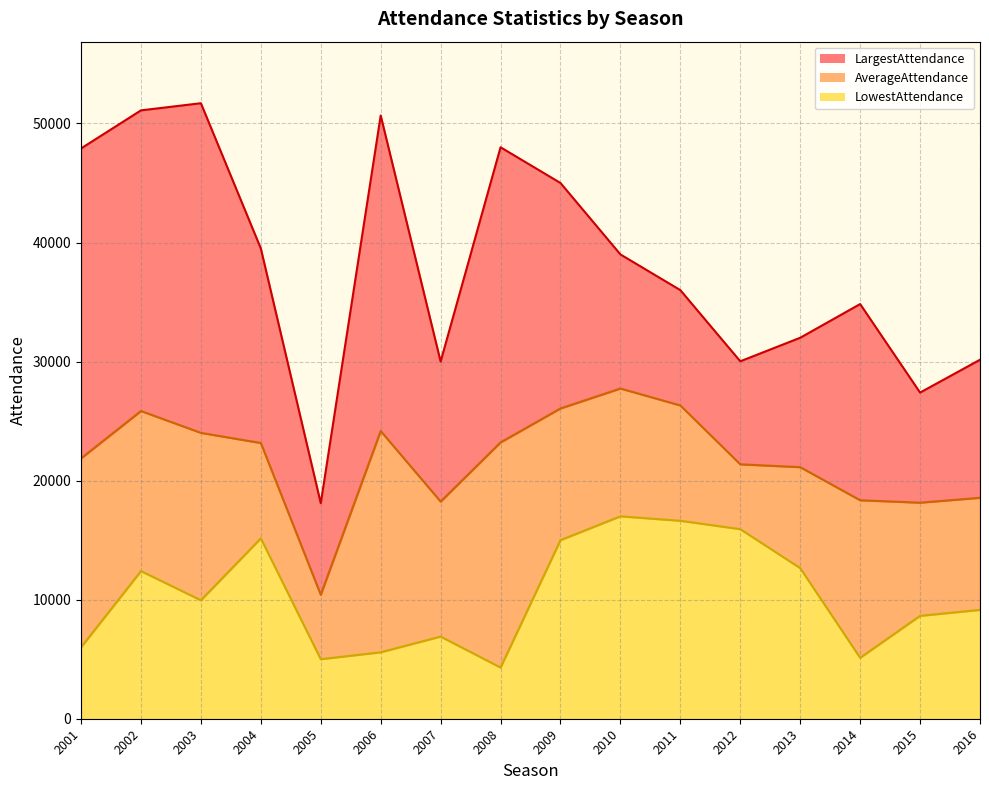

Reading left to right, list all the values displayed in this chart.

LargestAttendance: 2001=47900	2002=51100	2003=51700	2004=39500	2005=18100	2006=50670	2007=30000	2008=48000	2009=45000	2010=39000	2011=36000	2012=30023	2013=32000	2014=34831	2015=27395	2016=30153
LowestAttendance: 2001=6000	2002=12400	2003=9950	2004=15150	2005=5000	2006=5580	2007=6900	2008=4300	2009=15000	2010=17000	2011=16627	2012=15923	2013=12650	2014=5118	2015=8642	2016=9143
AverageAttendance: 2001=21869	2002=25847	2003=24011	2004=23160	2005=10412	2006=24168	2007=18240	2008=23209	2009=26062	2010=27736	2011=26315	2012=21369	2013=21131	2014=18351	2015=18148	2016=18558